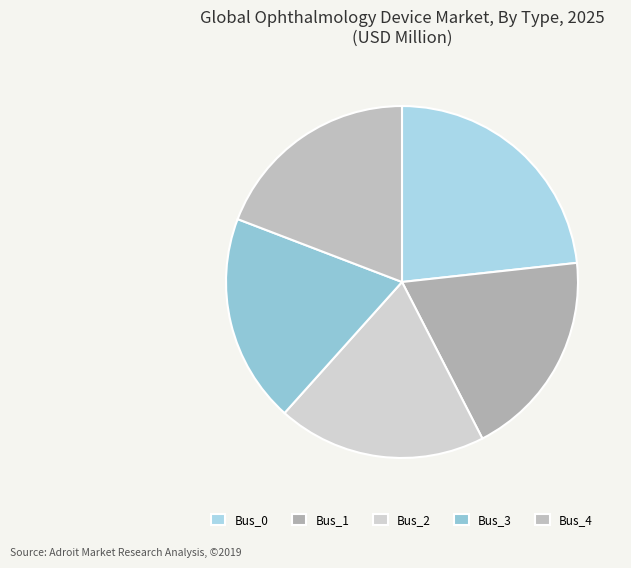

Which has a higher value, Bus_0 or Bus_1?

Bus_0